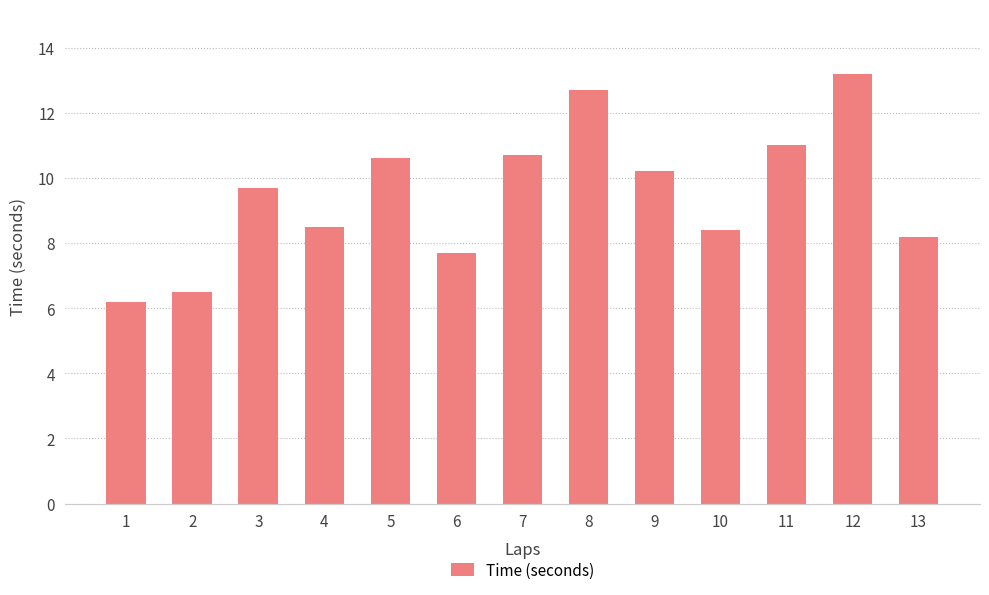

How many distinct data groups are displayed?

1